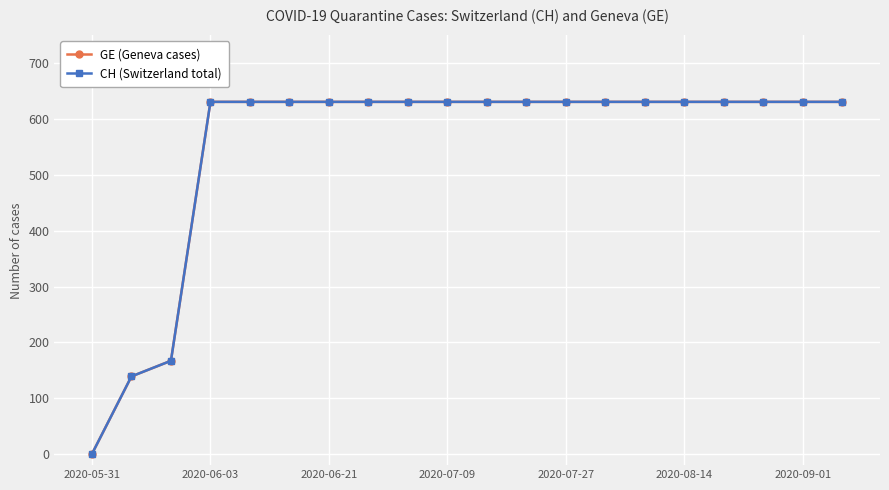

At how many categories does at least one series exceed 299?

17